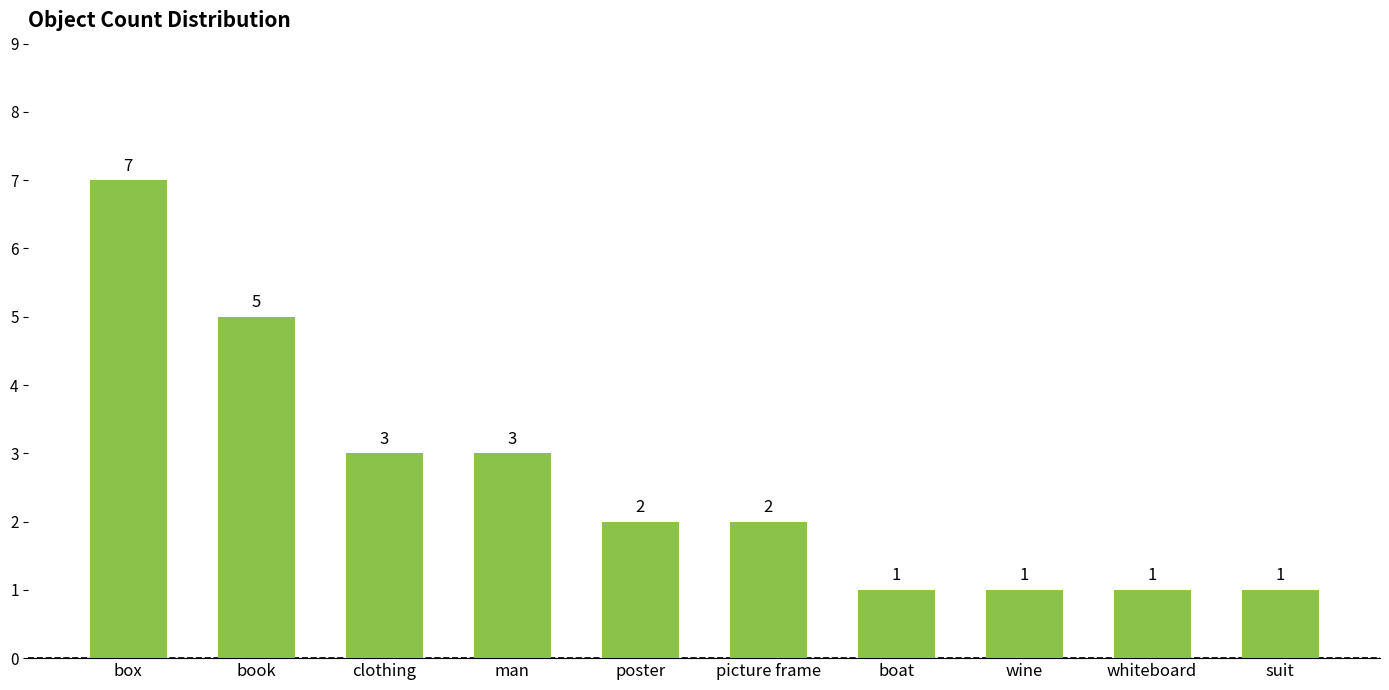

Which category has the highest value across all series?

box